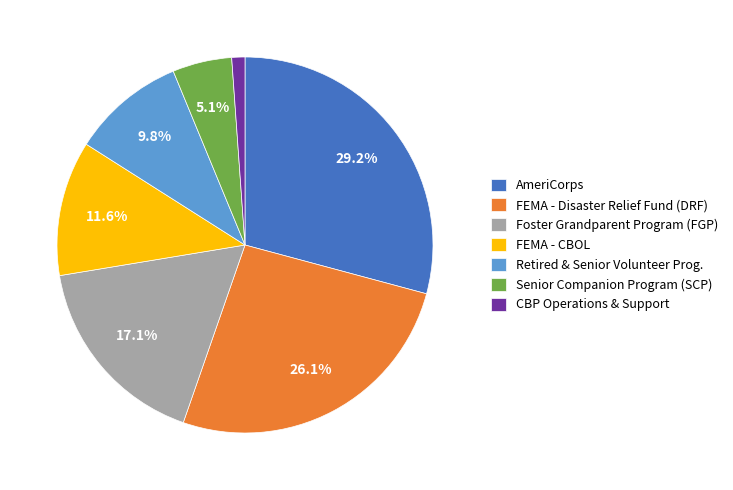

What percentage do Retired & Senior Volunteer Prog. and Senior Companion Program (SCP) together represent?

14.9%